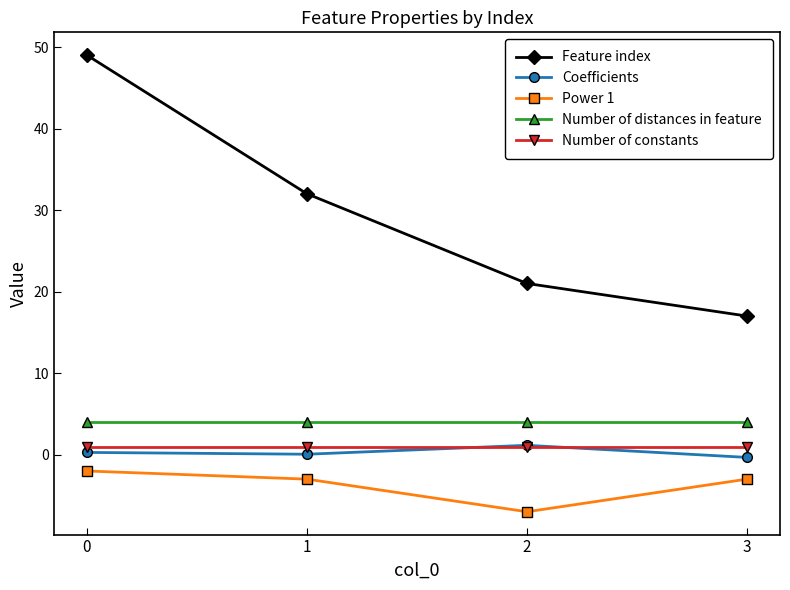

True or false: Power 1 has more than 0 points higher than both neighbors.

False